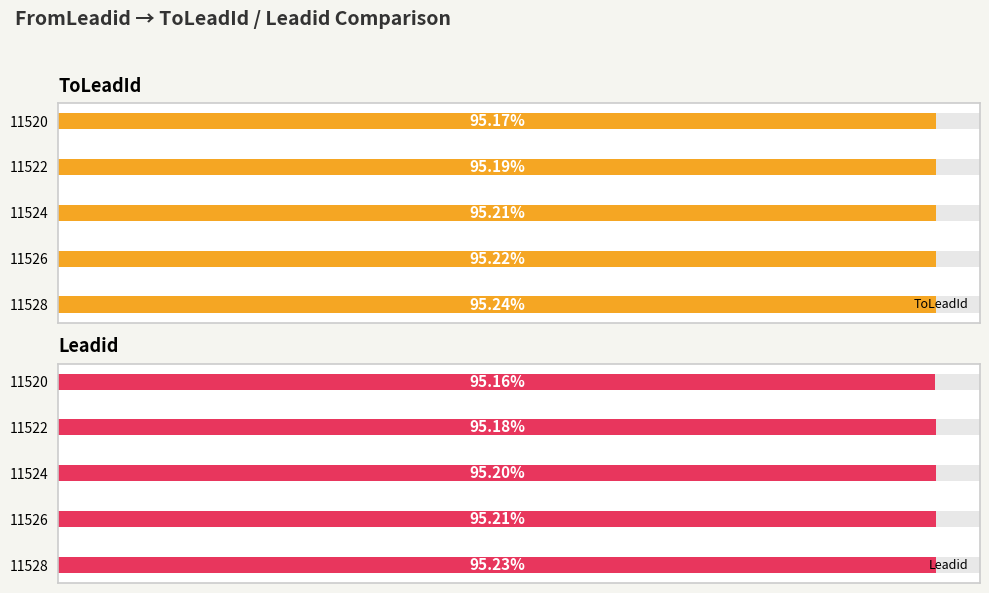

Is it true that ToLeadId equals 3359 at 11526?

False